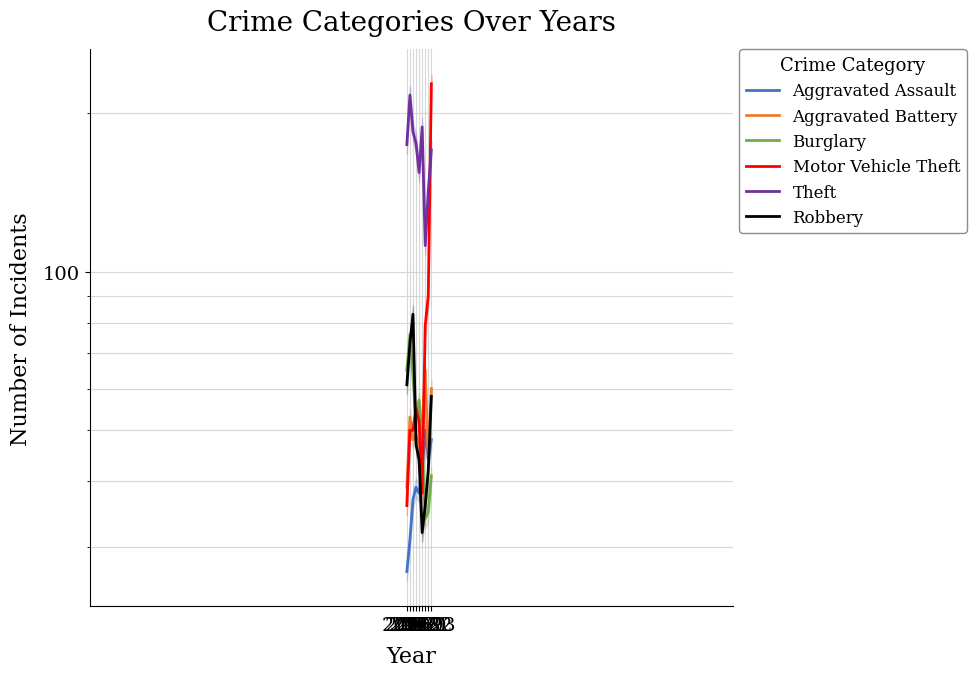

What is the difference between the maximum and minimum values in the Robbery series?

51